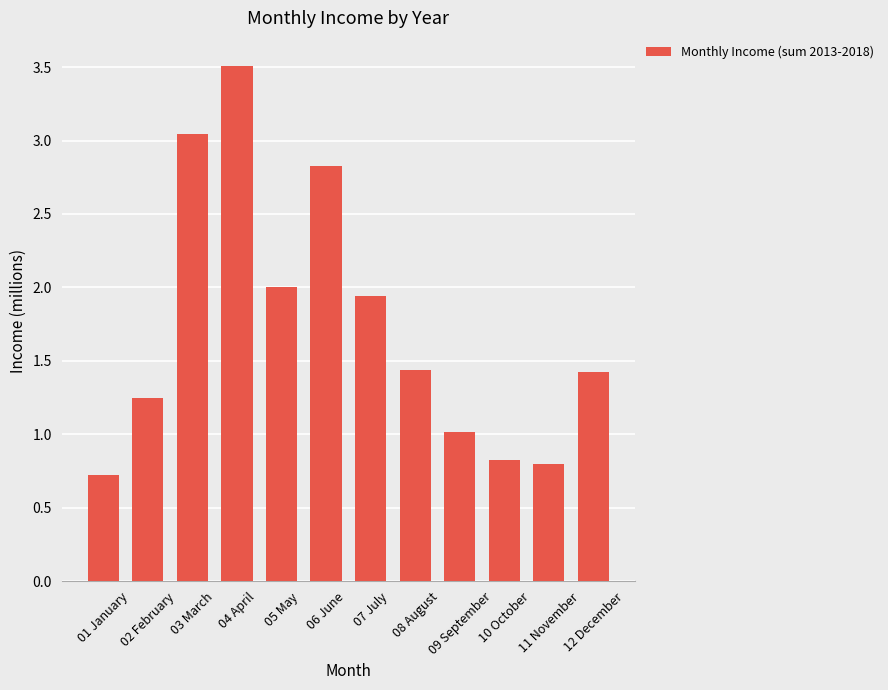

What is the value of the 4th bar from the left?

3.5